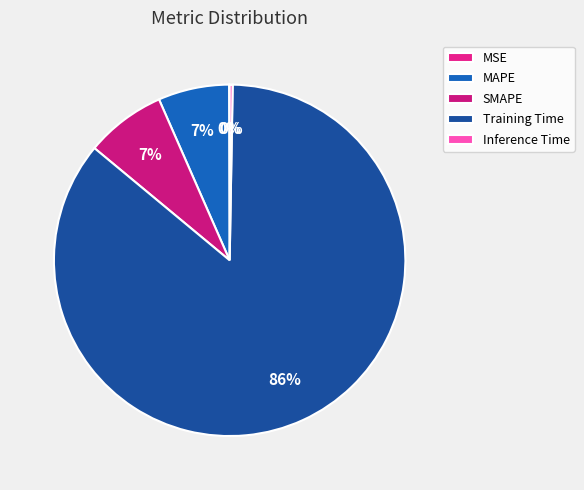

What is the largest slice in the pie chart?

Training Time